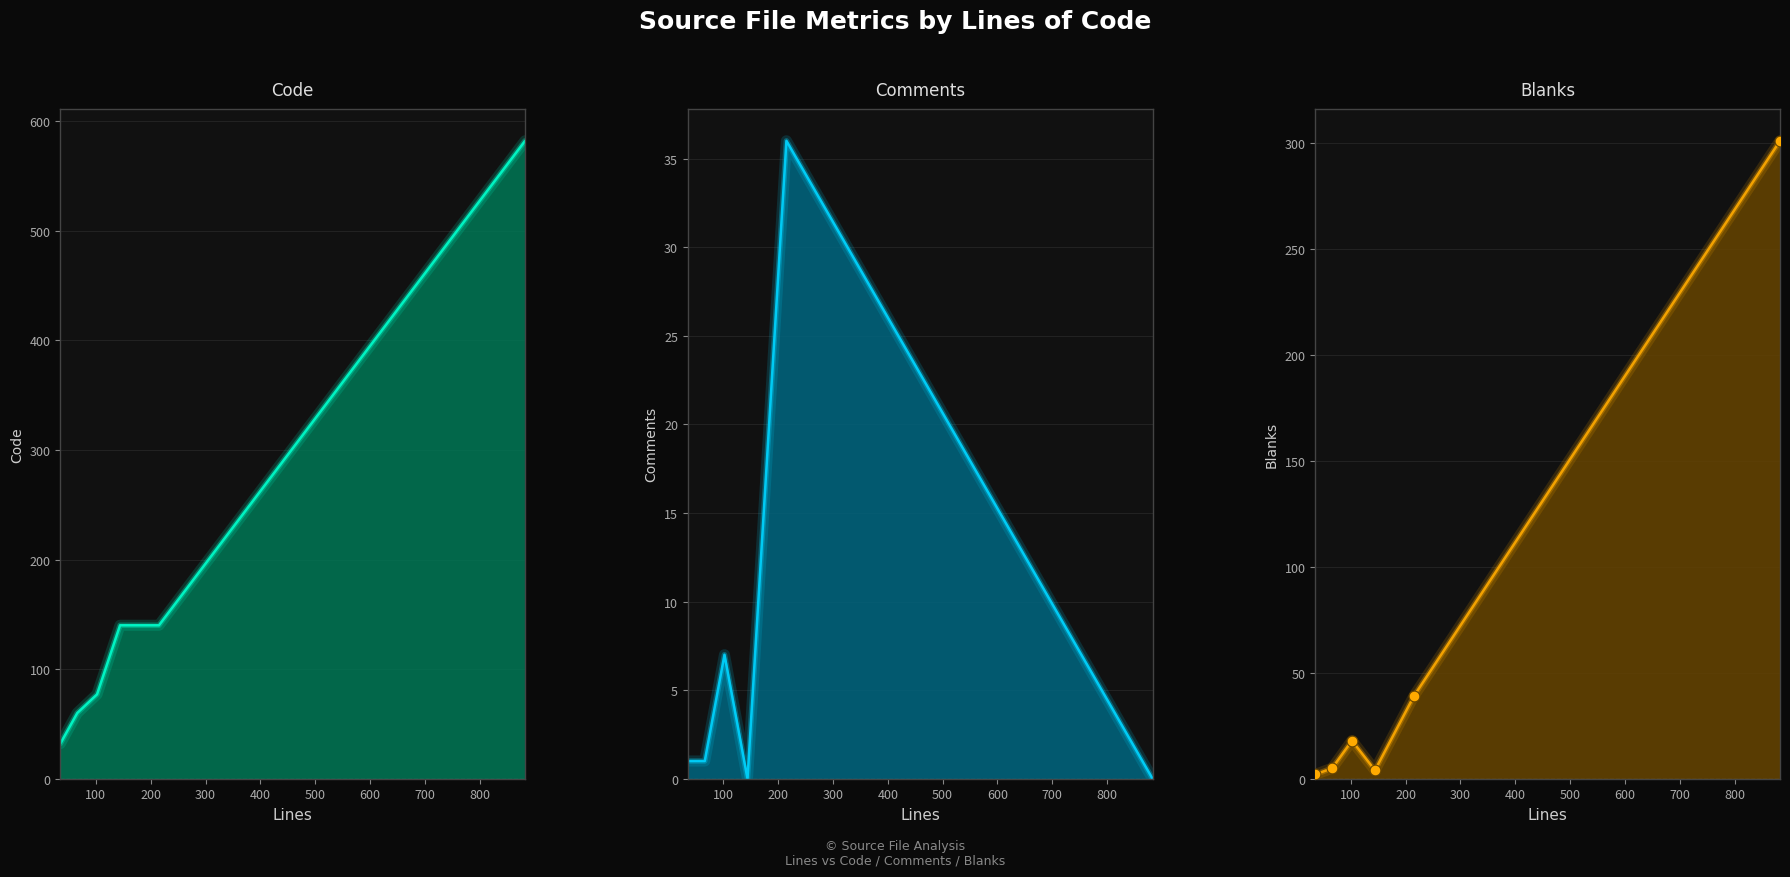

What are all the series names shown in the legend?

Code, Comments, Blanks